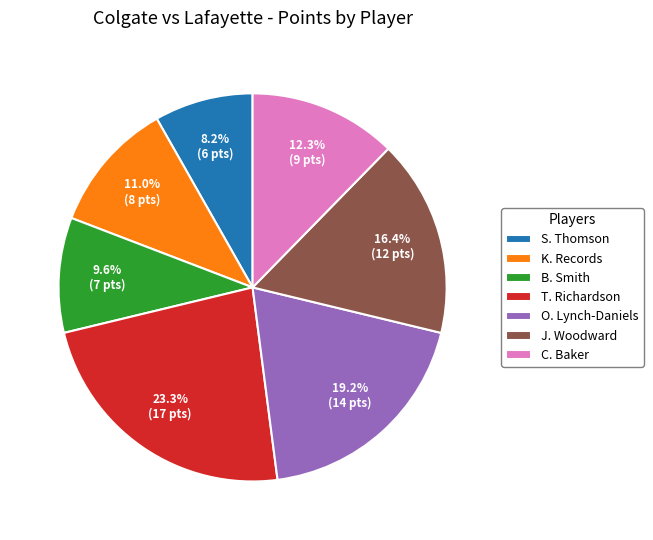

The T. Richardson slice represents 18% of the pie. True or false?

False